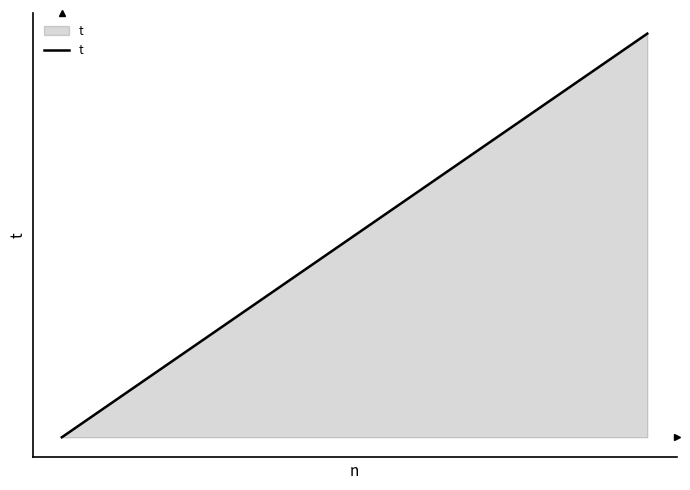

What is the value of the 37th point from the left?

1.2